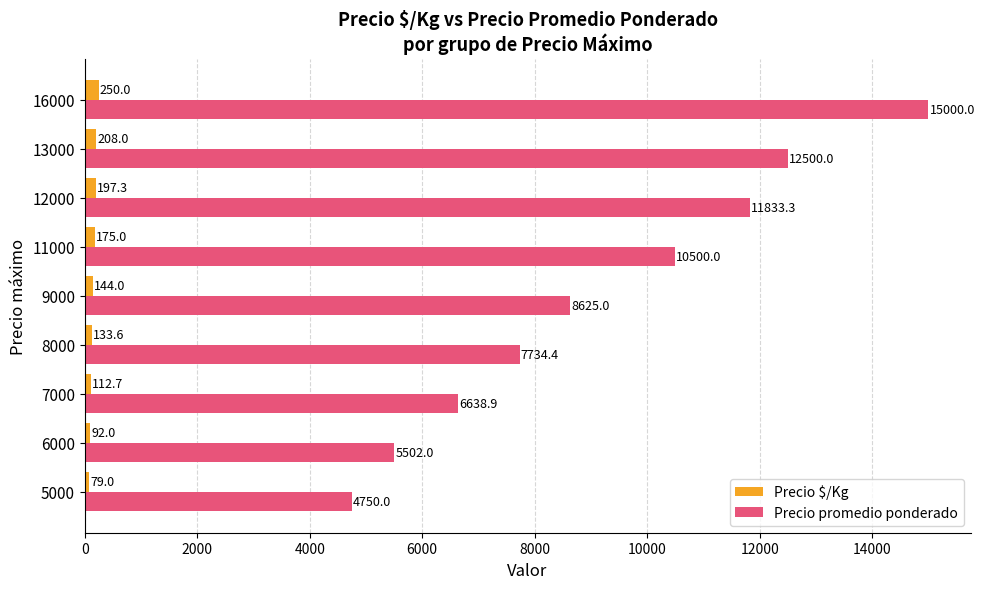

Which series has the largest range (max minus min)?

Precio promedio ponderado